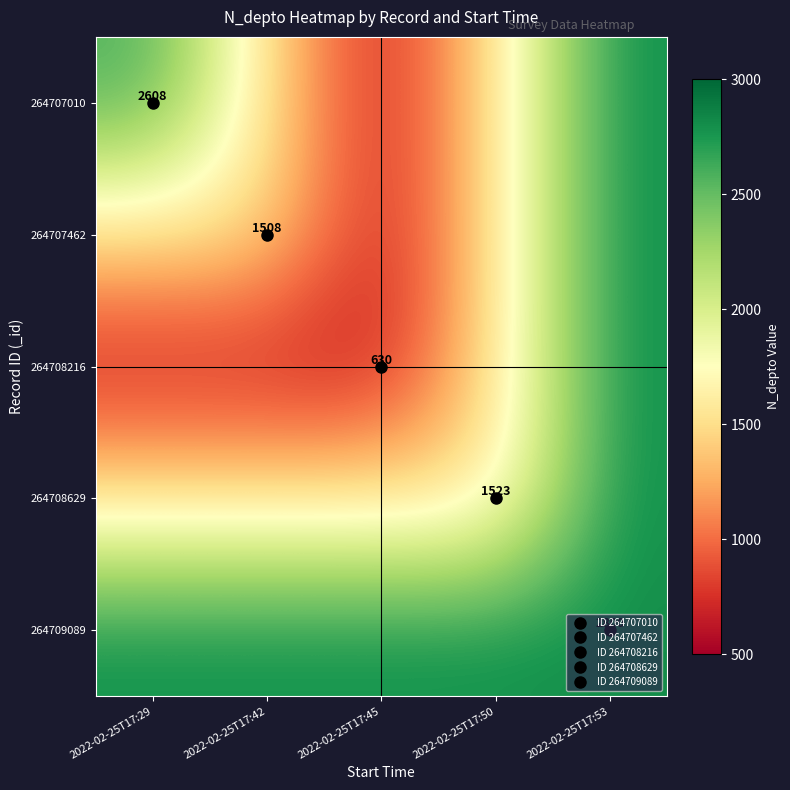

What is the sum of the 264707462 values at 2022-02-25T17:50 and 2022-02-25T17:53?

4323